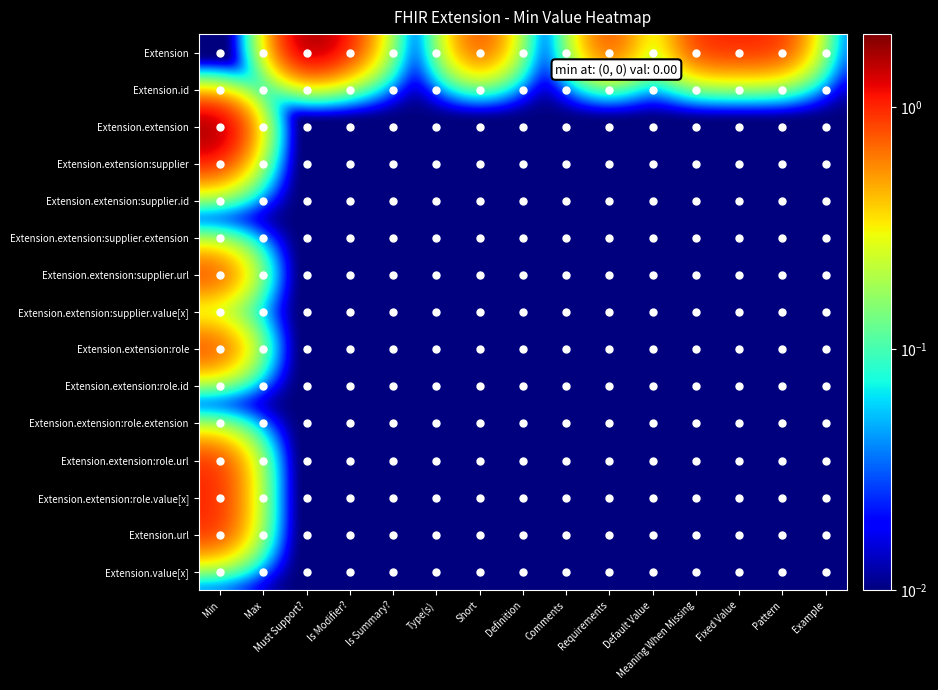

At which category is the sum across all series the highest?

Min